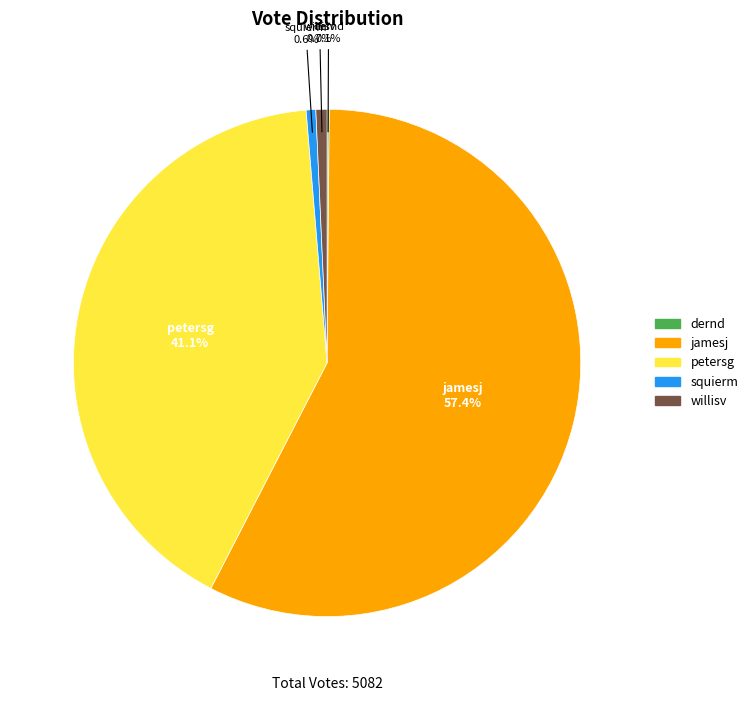

Which slice represents more than half of the pie?

jamesj